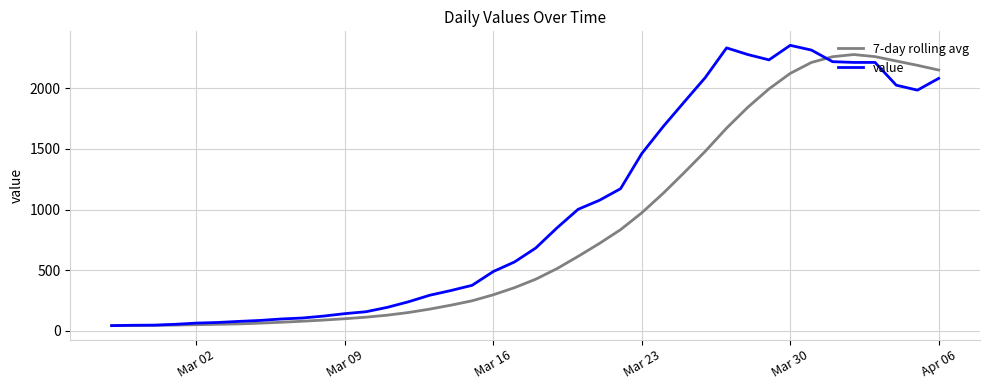

List the series in order of their overall mean, lowest first.

7-day rolling avg, value